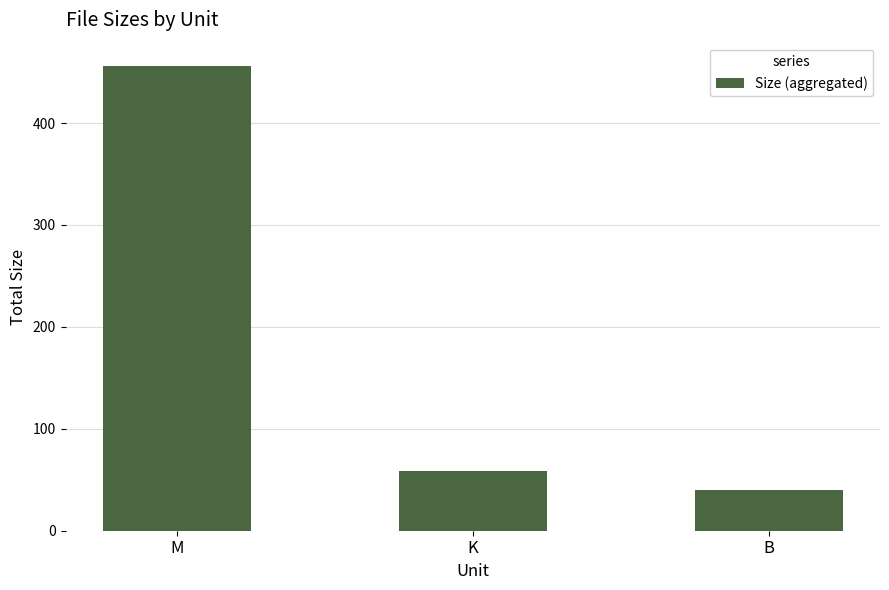

What position from the right is B?

1